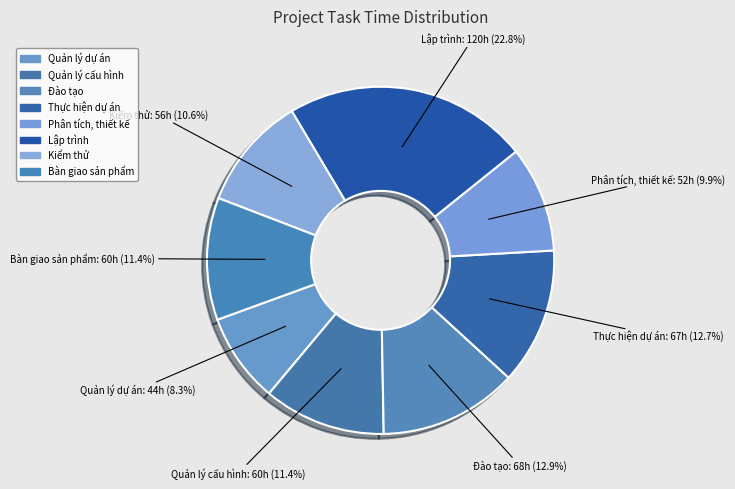

Rank the categories by value from highest to lowest.

Lập trình, Đào tạo, Thực hiện dự án, Quản lý cấu hình, Bàn giao sản phẩm, Kiểm thử, Phân tích, thiết kế, Quản lý dự án